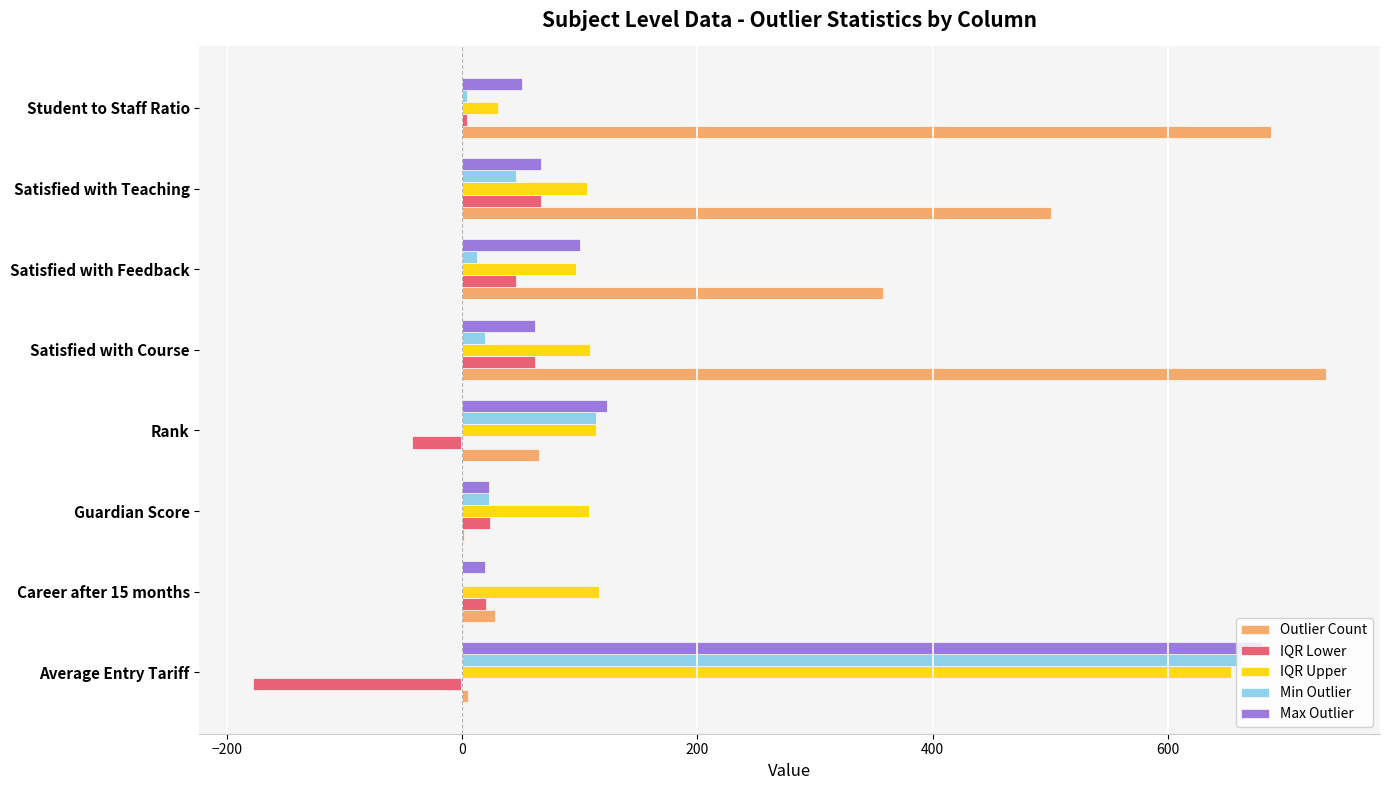

Which category has the highest value across all series?

Satisfied with Course